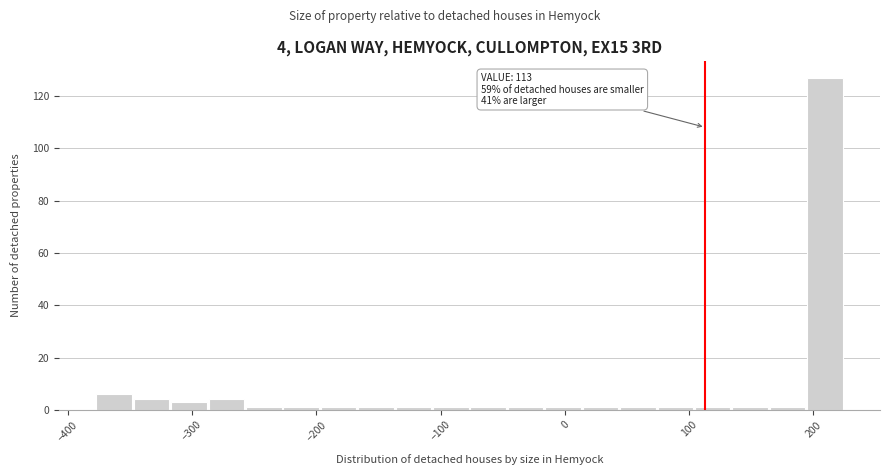

Around what value on the x-axis is the tallest bar? Give the approximate position of its centre, as read against the axis.

210